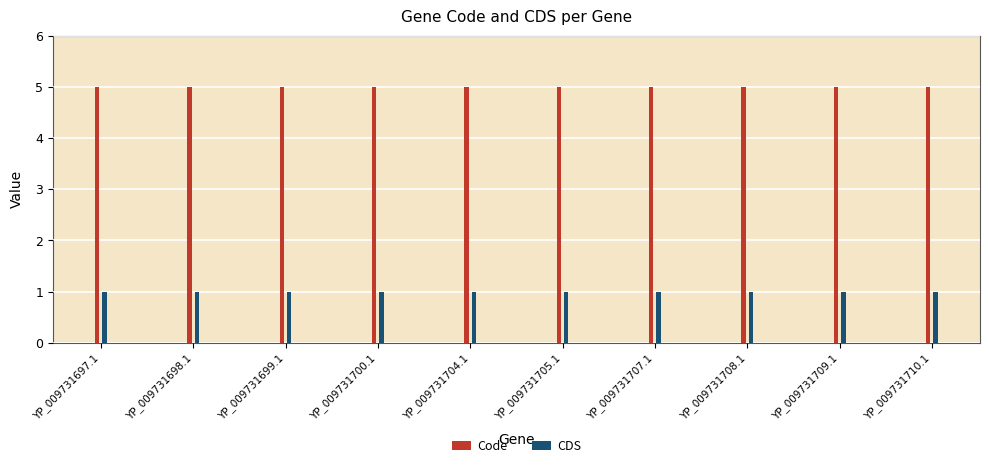

Between YP_009731704.1 and YP_009731708.1, which series saw the biggest shift?

Code